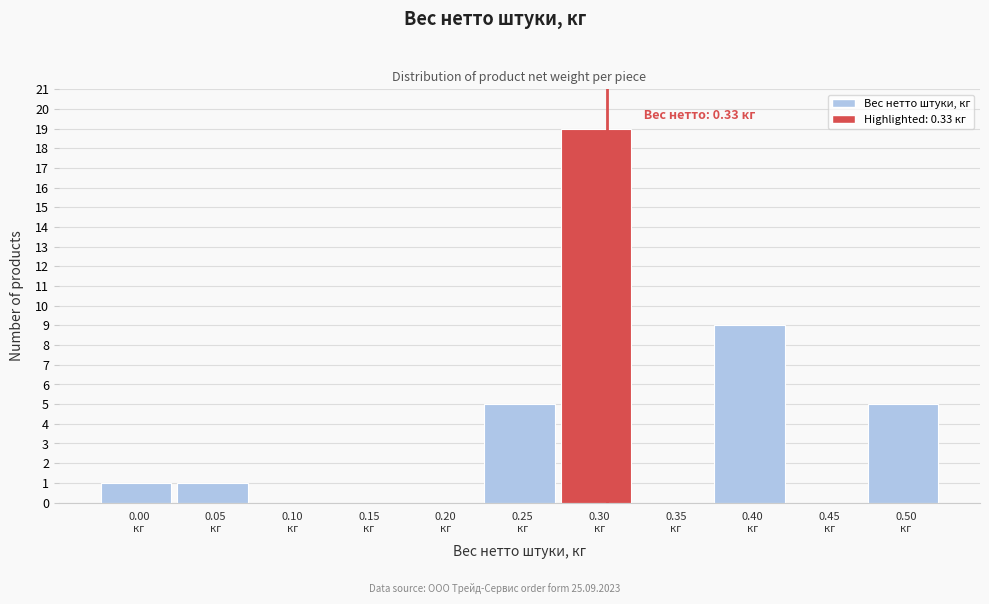

What is the sum of all values?

40